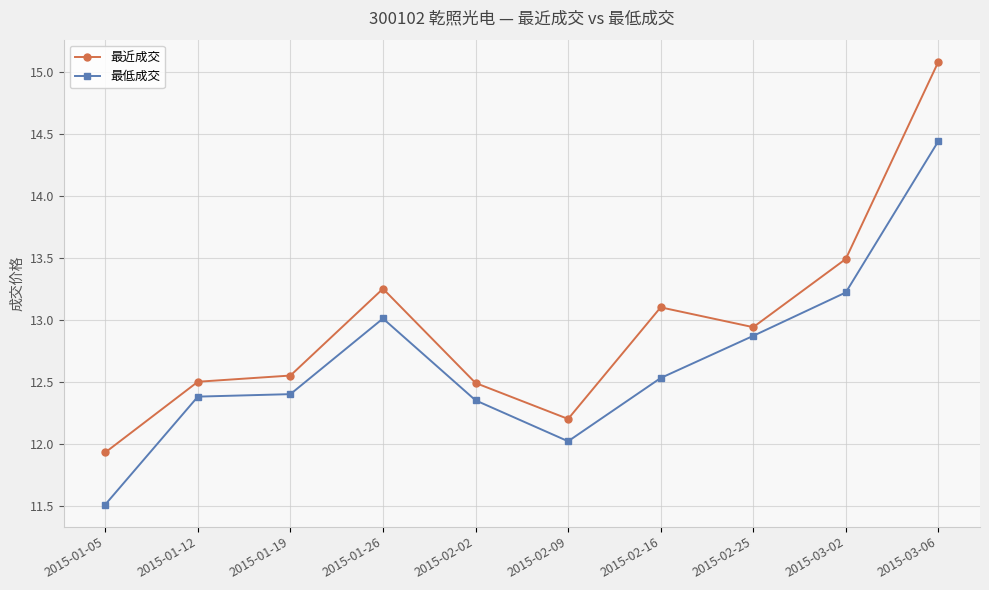

Rank the series by their average value, from lowest to highest.

最低成交, 最近成交